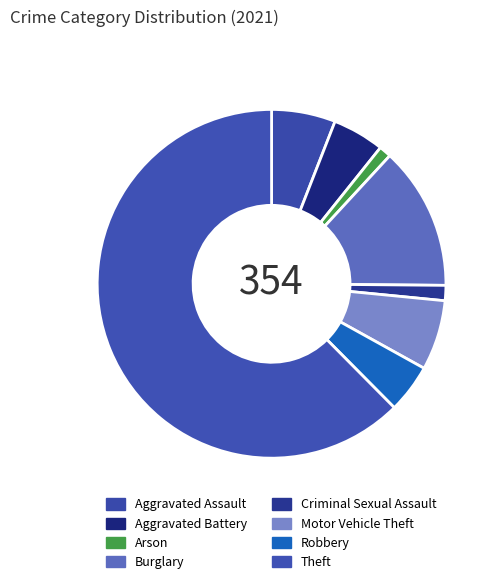

The Criminal Sexual Assault slice represents 11% of the pie. True or false?

False